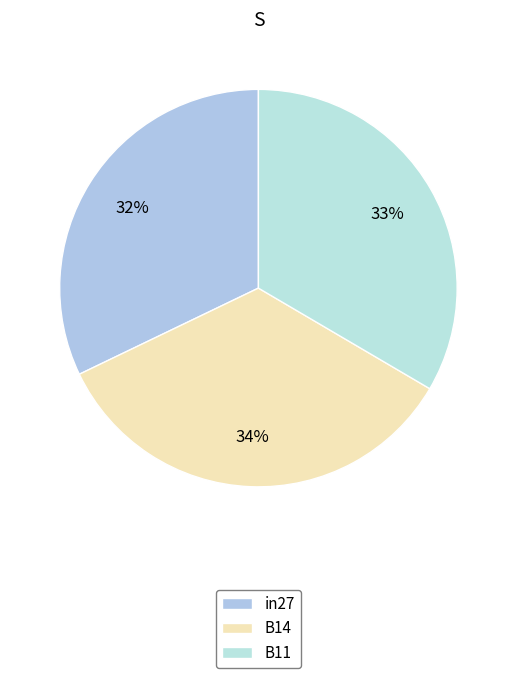

To the nearest percent, what is the difference between the largest and smallest slice percentages?

2%